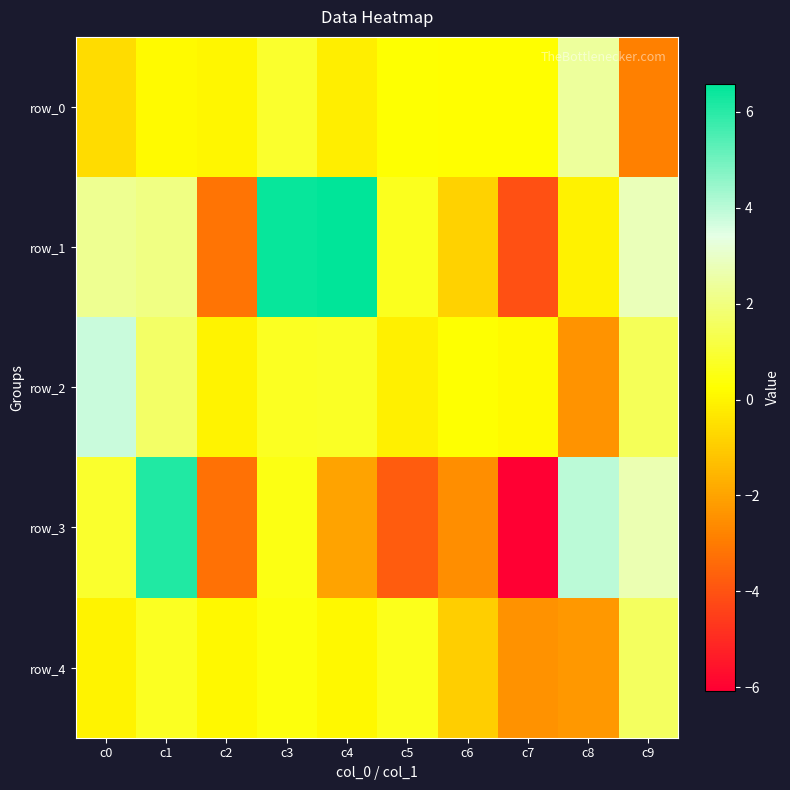

Where does the row_1 series first go above 2?

c0